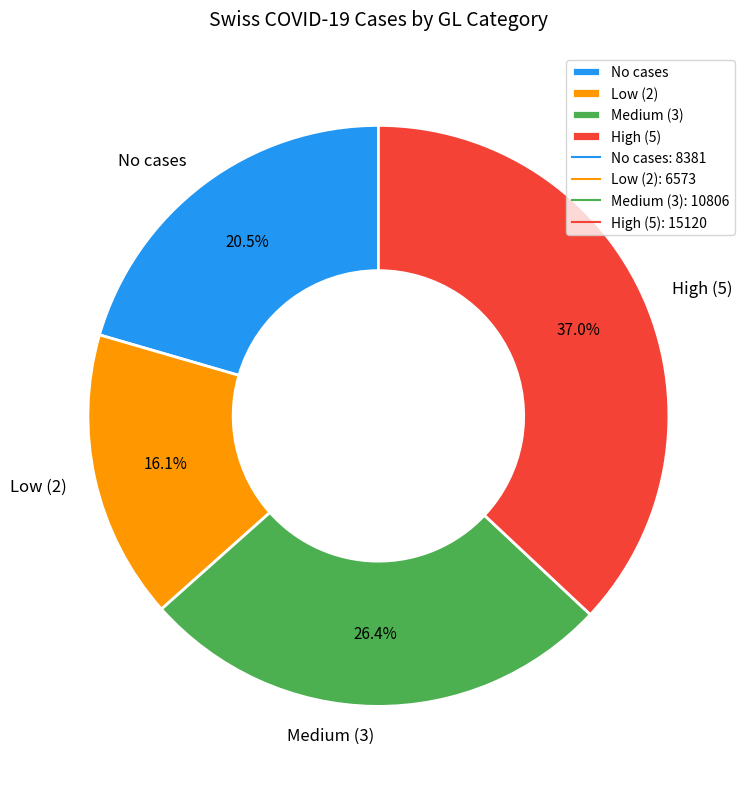

How many segments does this pie chart have?

4